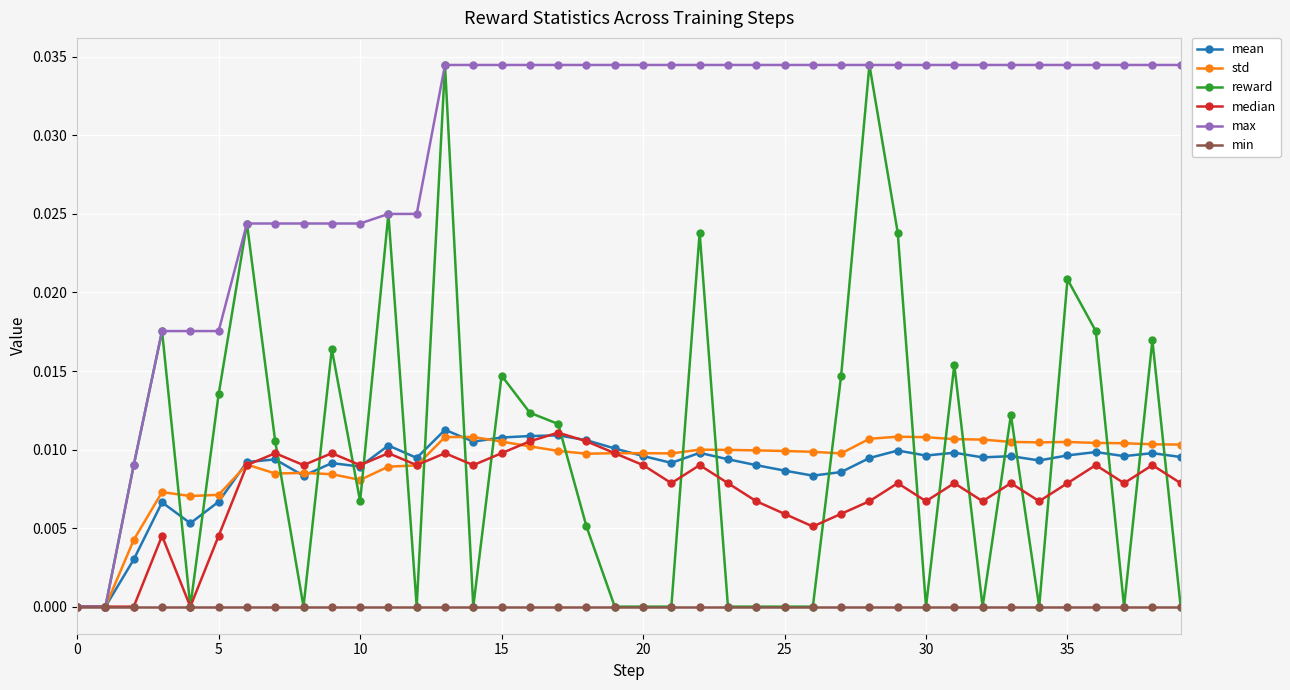

Which series has the largest total across all categories?

max